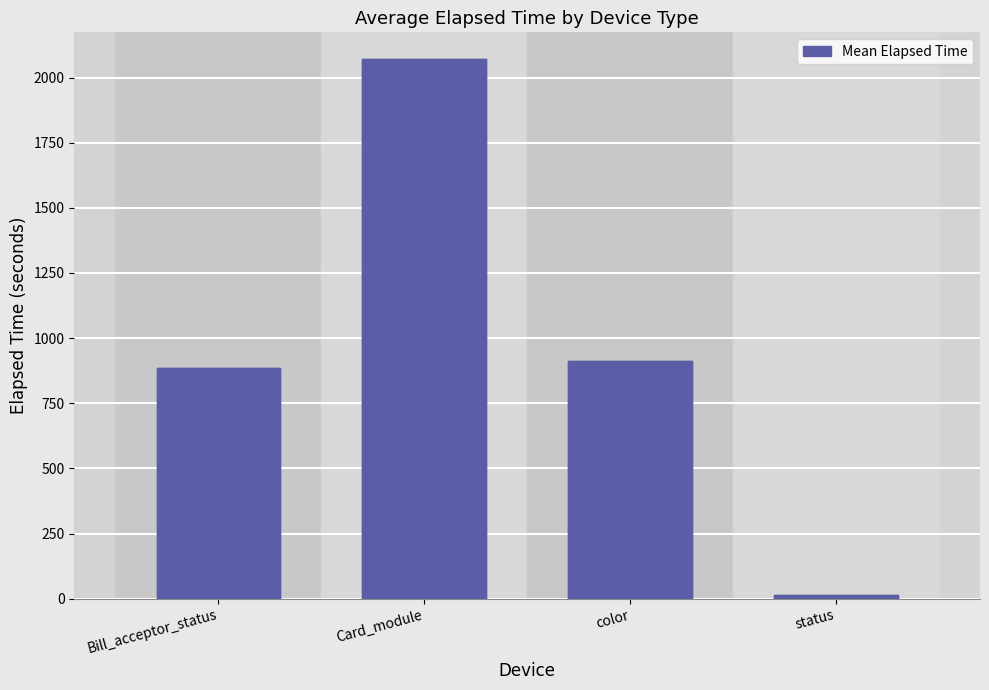

What is the label of the 2nd bar from the right?

color